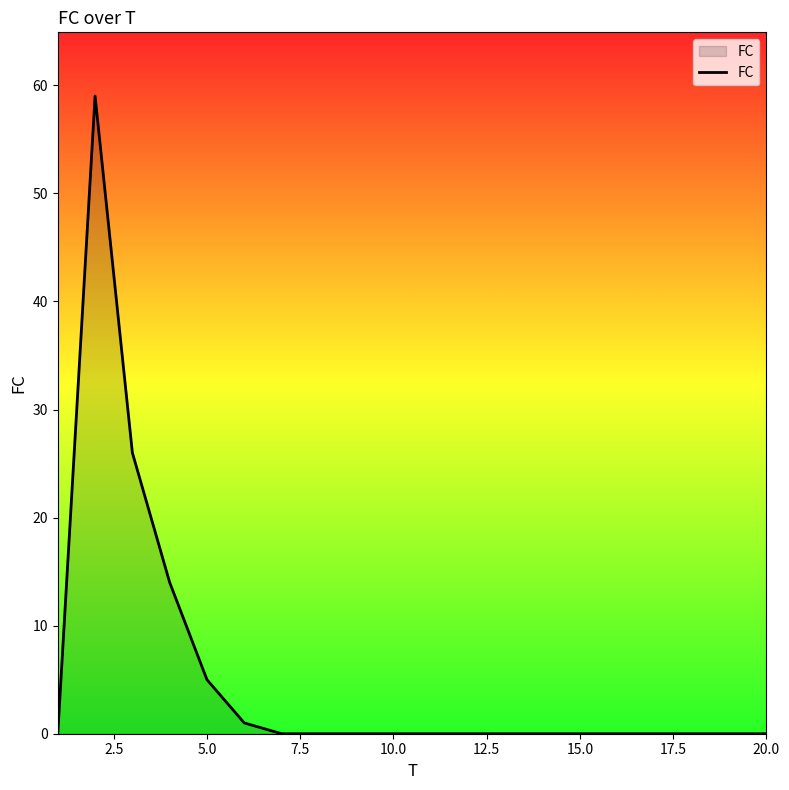

Reading left to right, transcribe all the data shown in this chart.

0	59	26	14	5	1	0	0	0	0	0	0	0	0	0	0	0	0	0	0